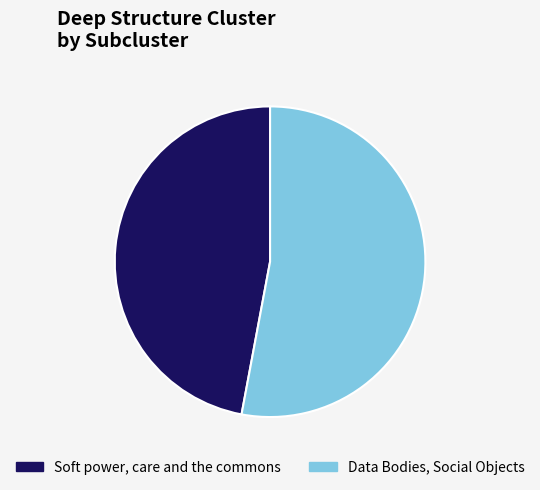

Do Data Bodies, Social Objects and Soft power, care and the commons together represent more than half of the pie?

Yes